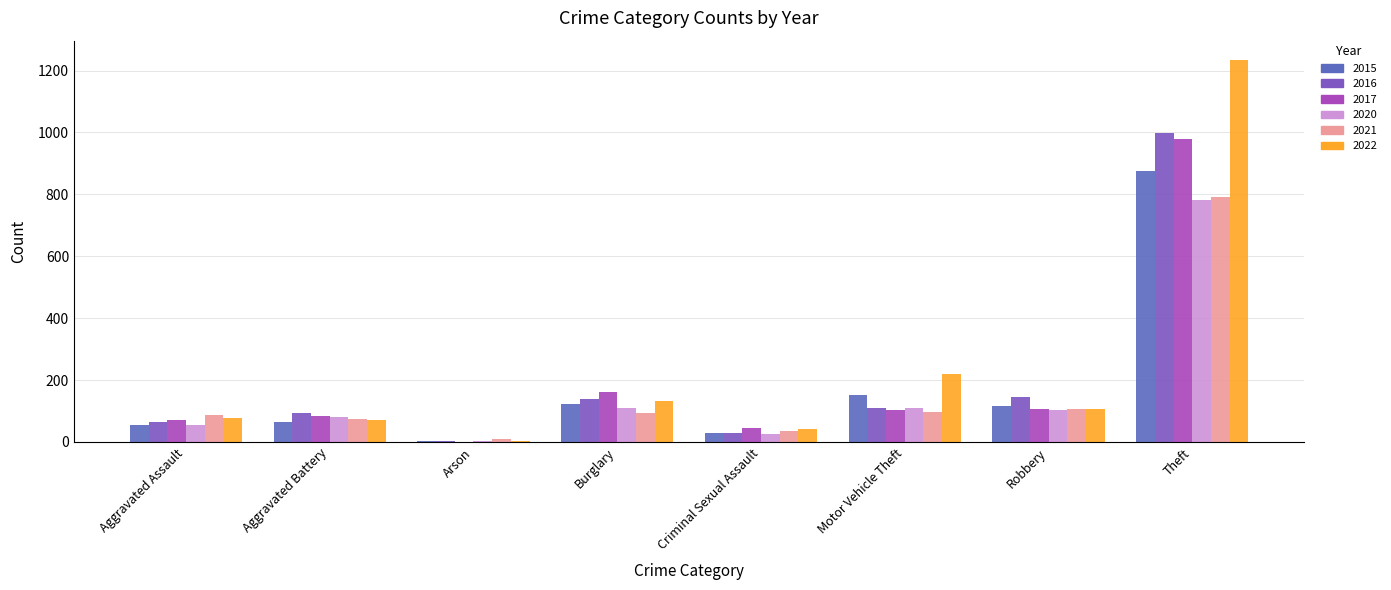

How many groups of bars are there?

8